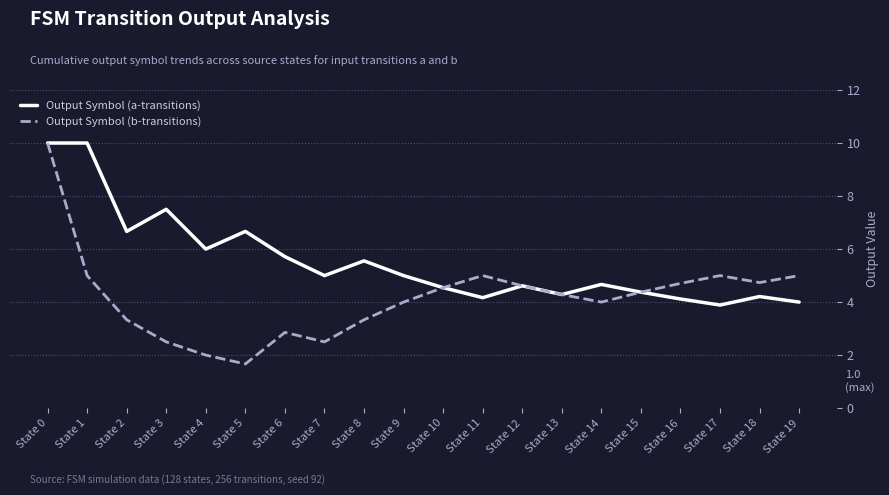

Where is Output Symbol (a-transitions) nearest to the value 6?

State 4